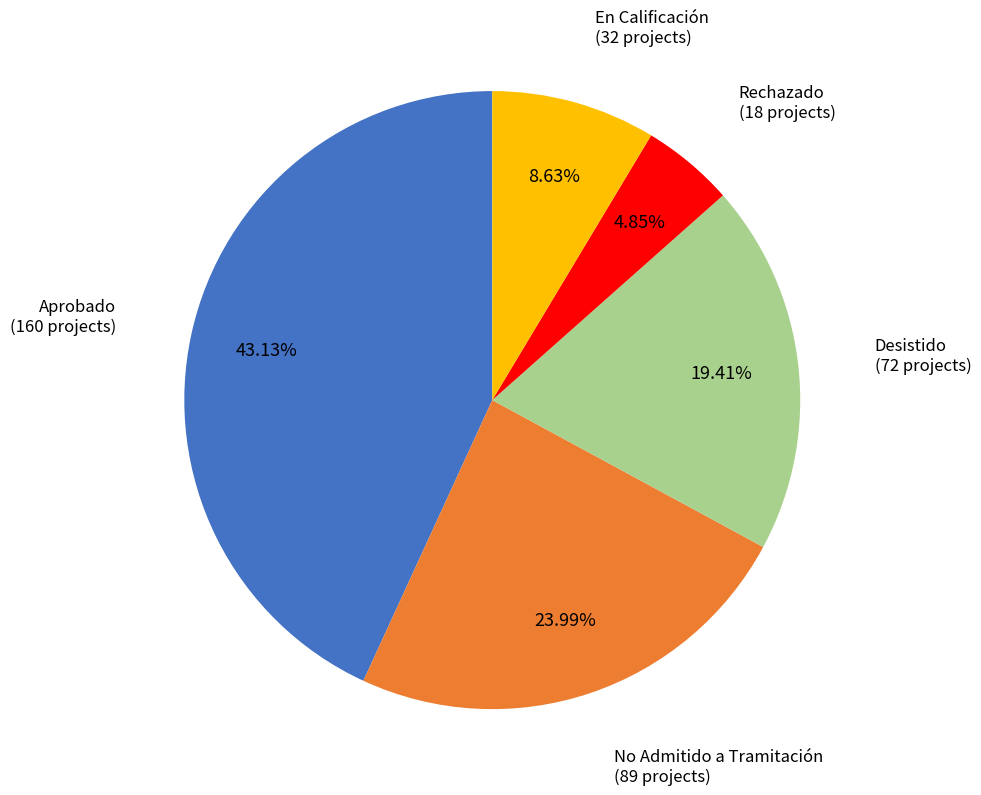

Is En Calificación the majority of the pie?

No